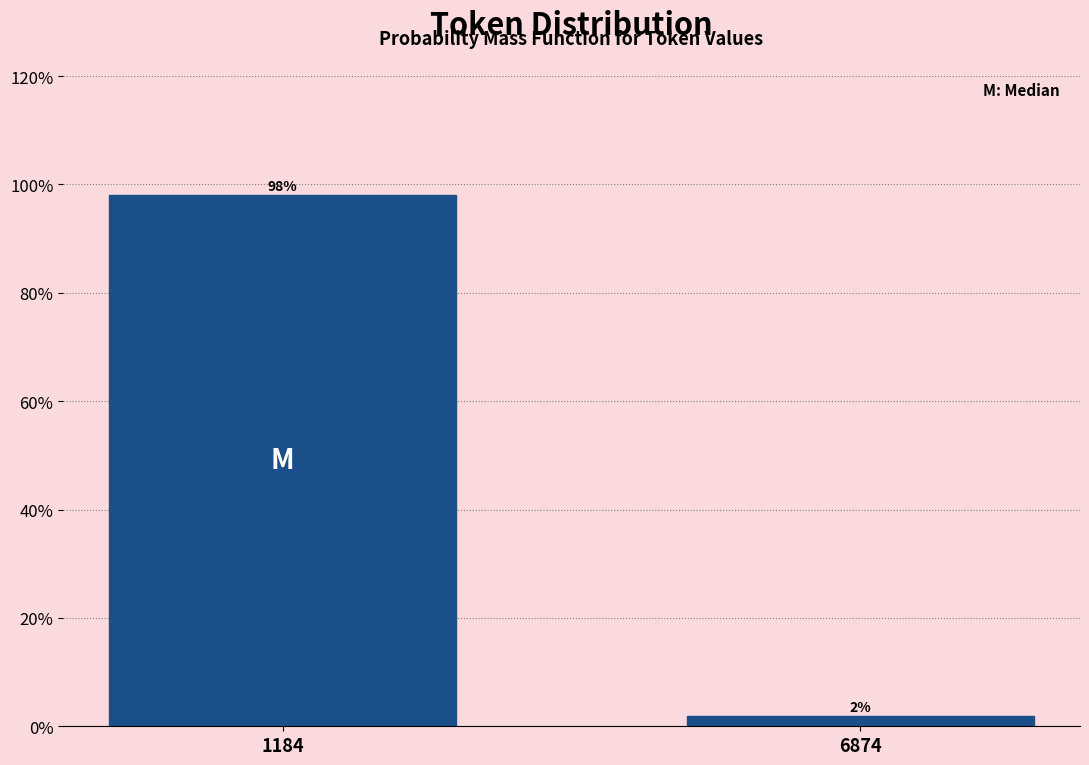

What value does the data have at 1184?

98.1